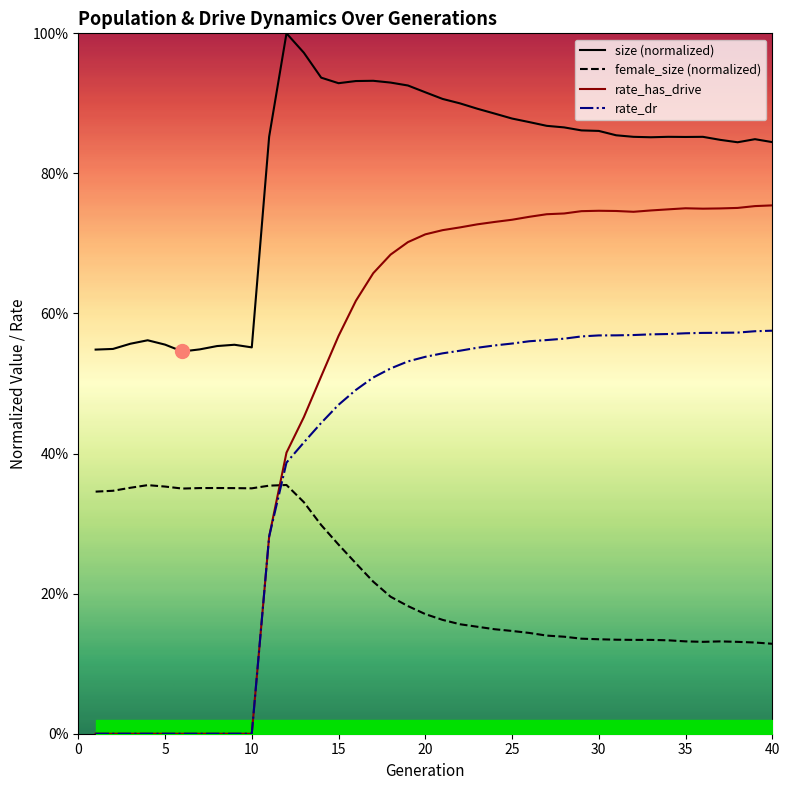

Which series changed the most between 27 and 38?

size (normalized)